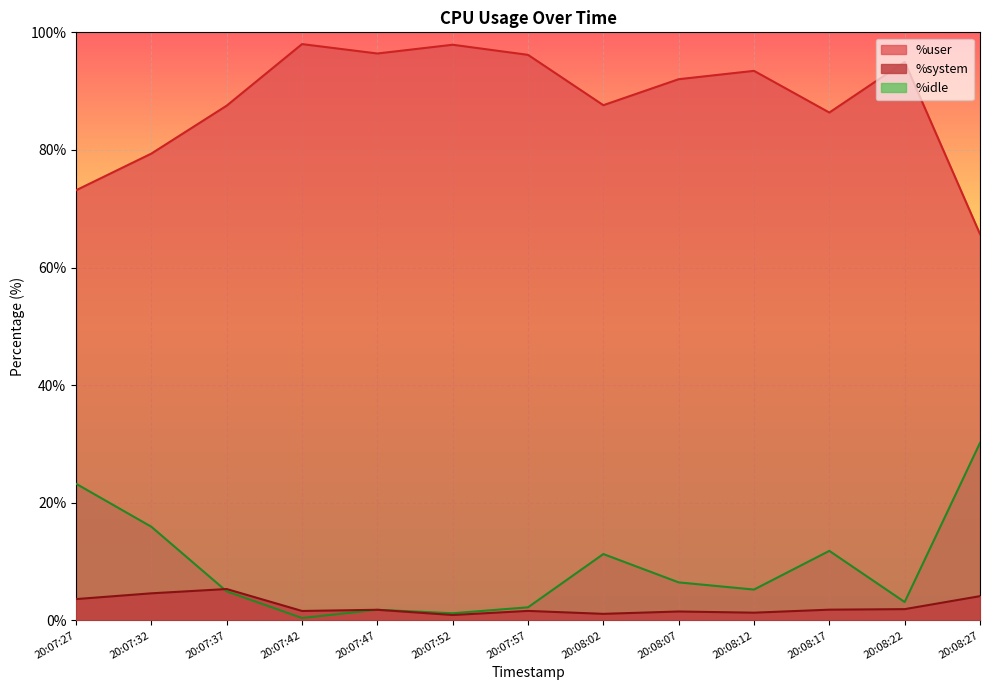

What is the approximate value of %idle at 20:08:07?

6.5